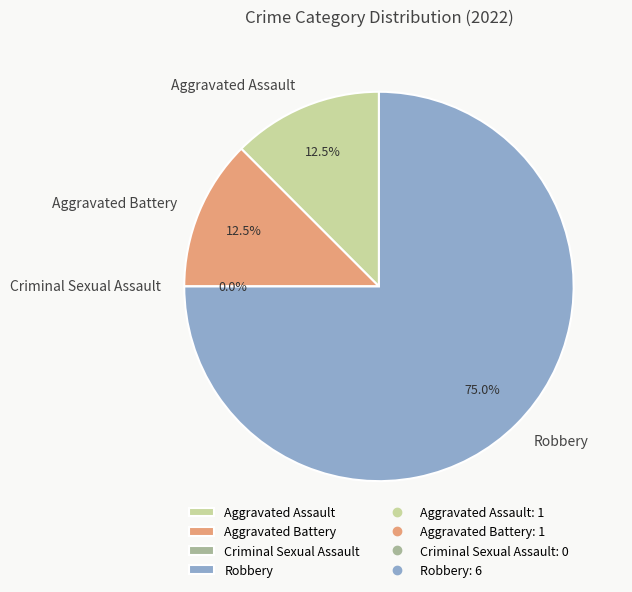

The Robbery slice represents 75% of the pie. True or false?

True